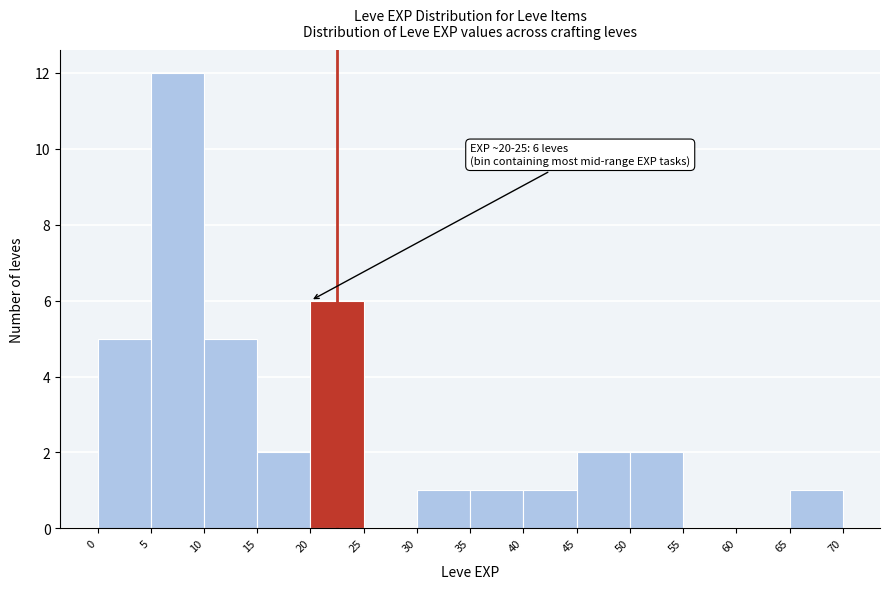

Over which range of the x-axis is the bar tallest?

5 to 10